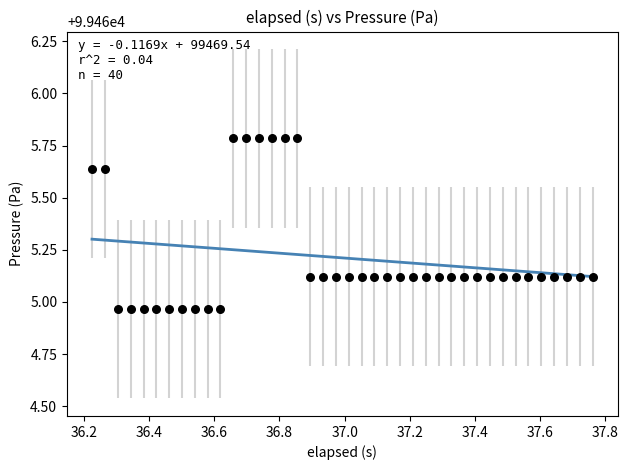

What is the range of Y values (max minus min)?

0.8